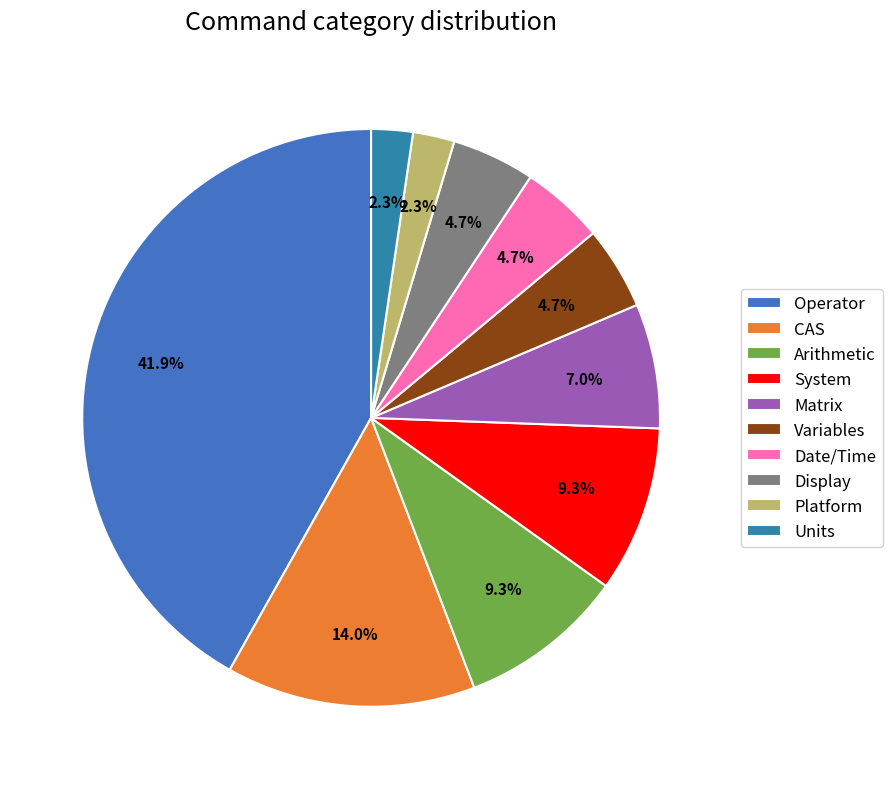

Is there a majority slice in this chart?

No